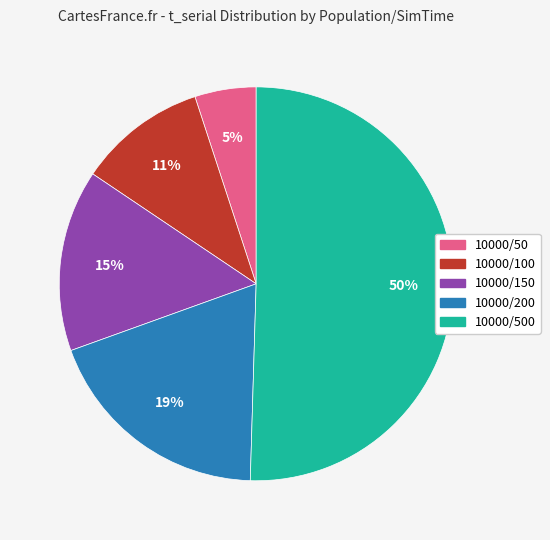

How many segments does this pie chart have?

5